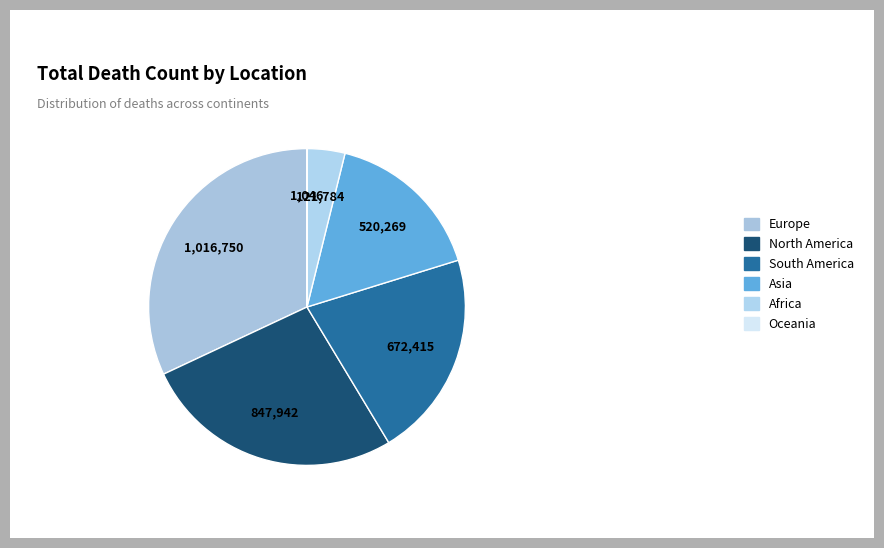

Is there any slice that represents more than half of the pie?

No